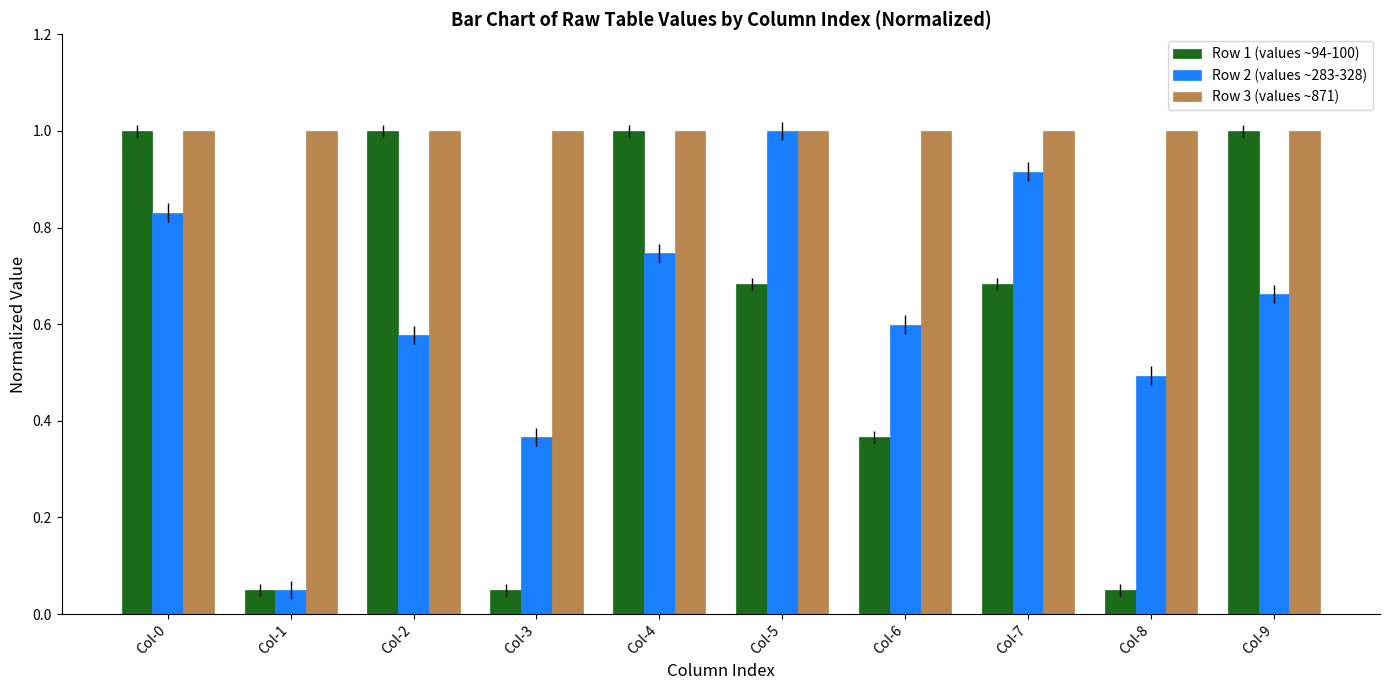

What is the sum of all Row 2 (values ~283-328) values?

6.2